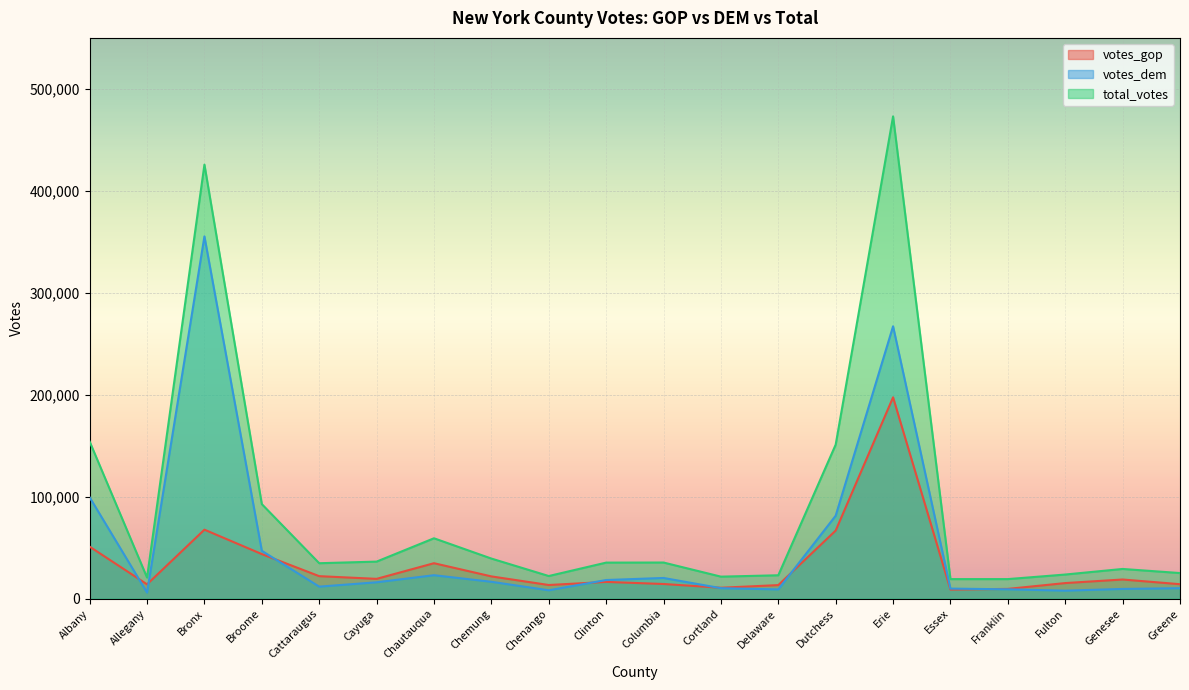

Which series changed the most between Allegany and Erie?

total_votes